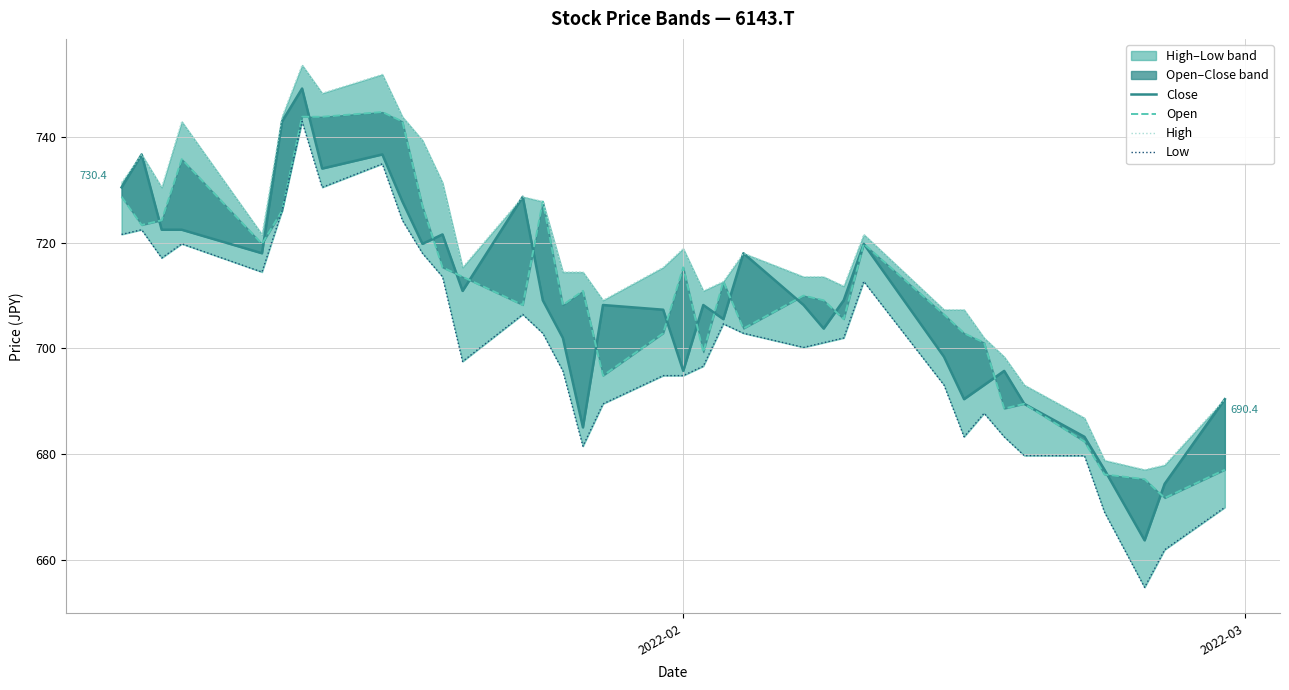

What is the value of the High point at the 12th from the left?

731.3